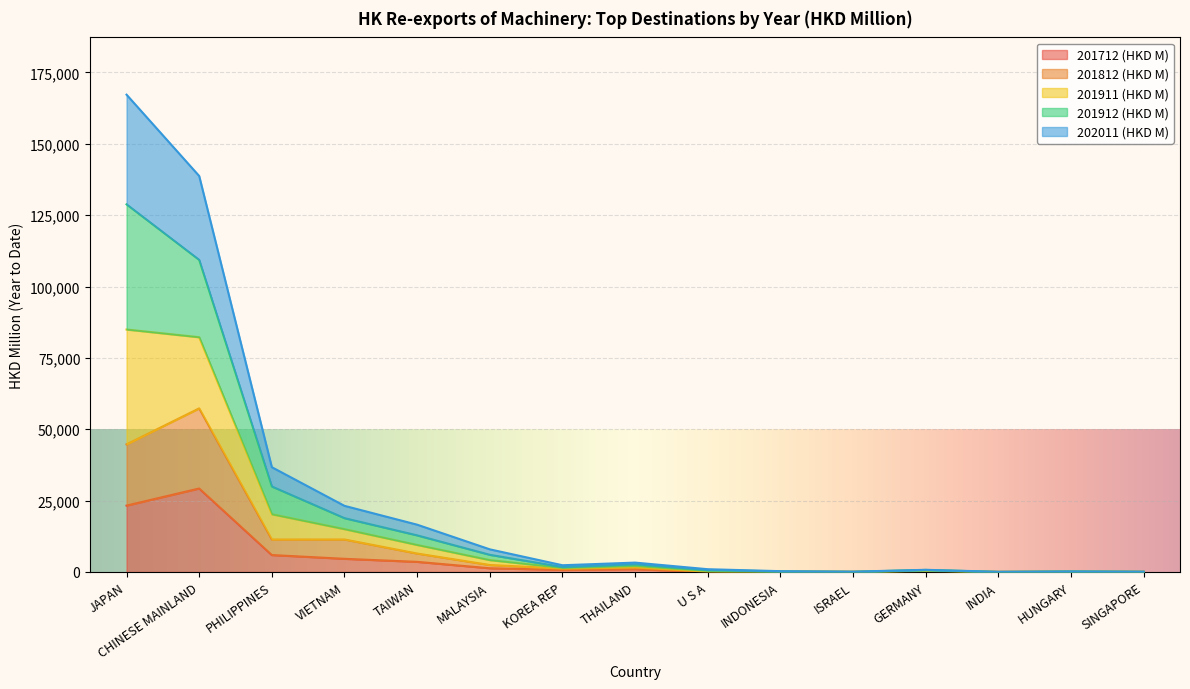

True or false: 201712 (HKD M) has a value of 29241.9 at CHINESE MAINLAND.

True